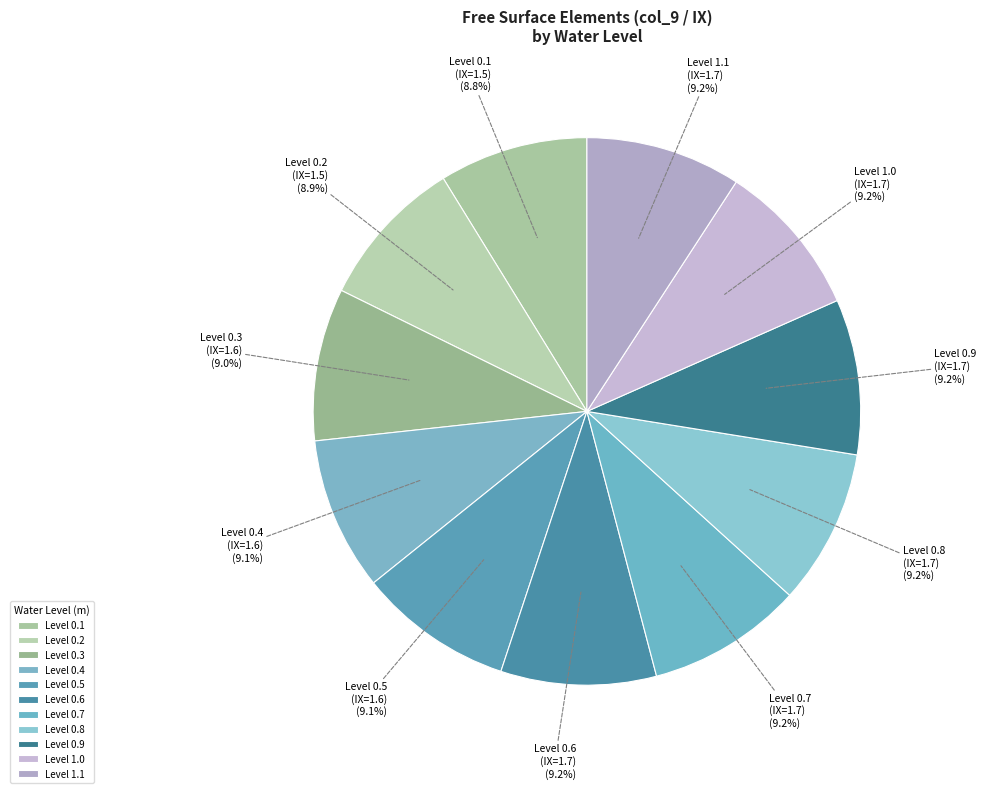

How many segments does this pie chart have?

11